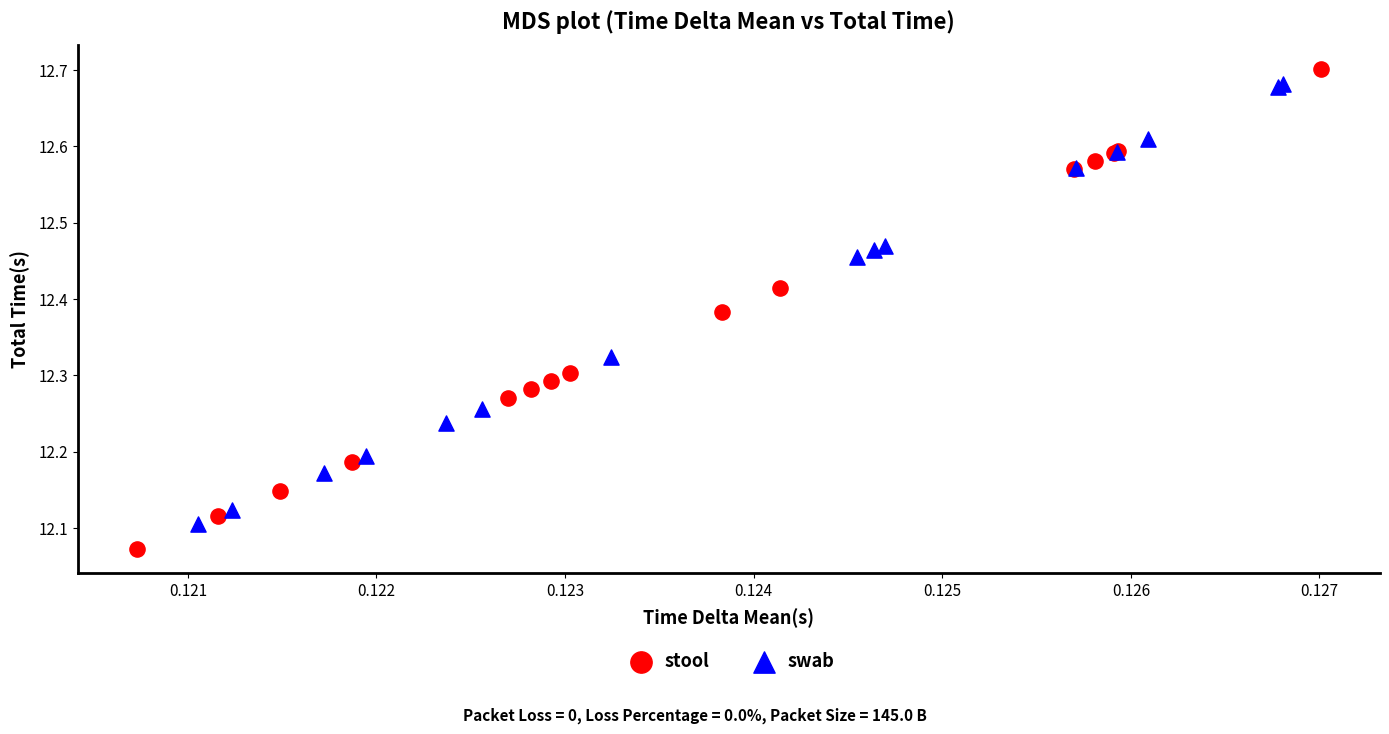

Which series contains the lowest Y value?

stool